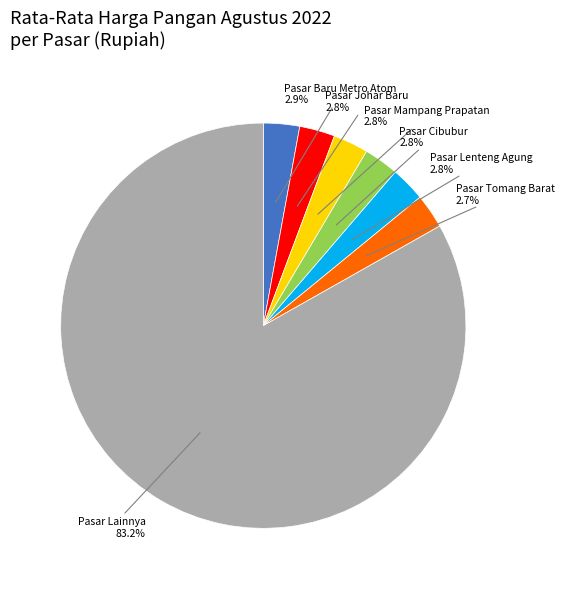

Does any single category account for the majority?

Yes